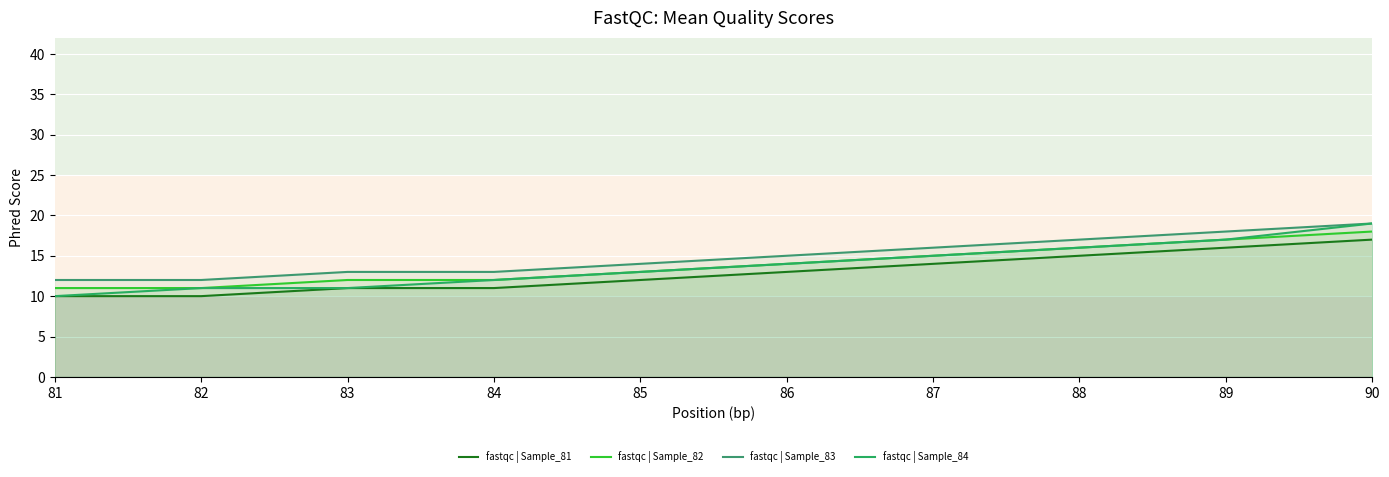

What is the lowest value of the fastqc | Sample_84 series?

10